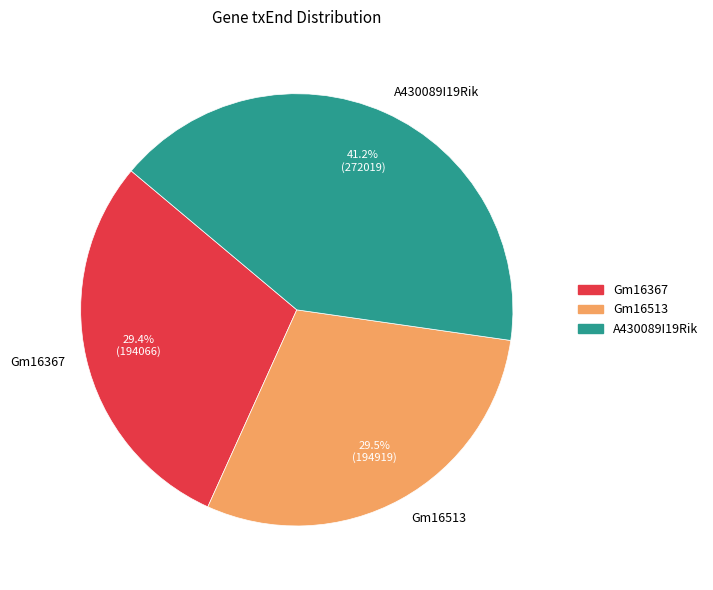

Combined, what portion of the pie is A430089I19Rik and Gm16513?

70.6%